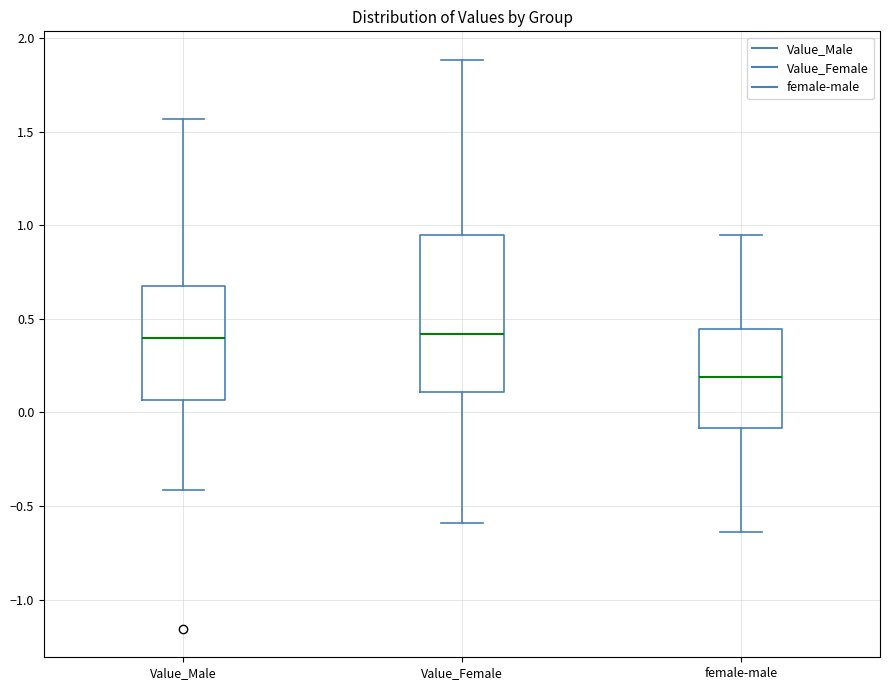

Where is the lower edge of the box for Value_Male on the y-axis? The values are not printed on the chart, so give them approximately, as read against the axis.

0.05